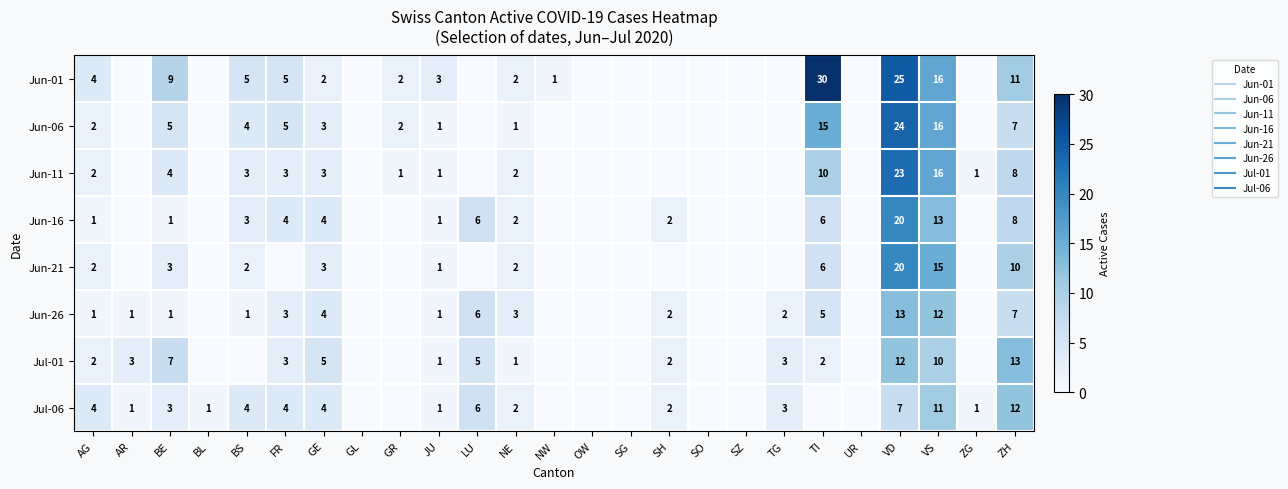

Where is Jun-01 nearest to the value 15?

VS